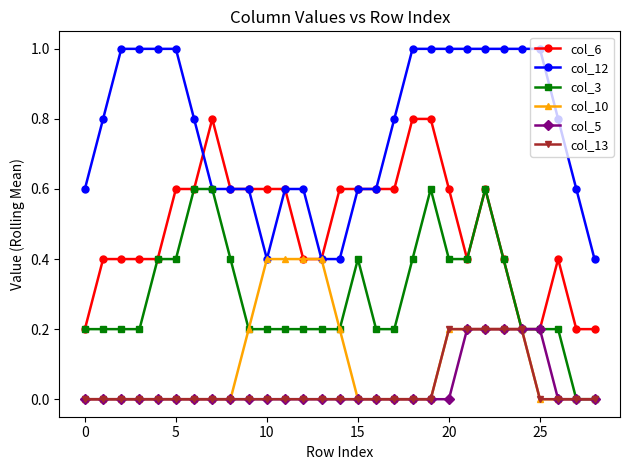

What is the maximum value for col_3?

0.6